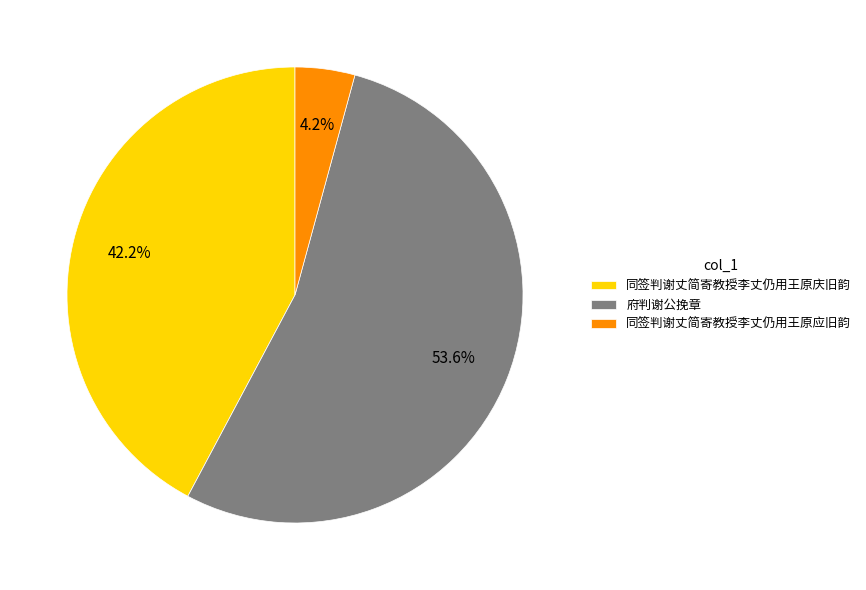

To the nearest percent, what is the difference between the 同签判谢丈简寄教授李丈仍用王原庆旧韵 and 同签判谢丈简寄教授李丈仍用王原应旧韵 slice percentages?

38%